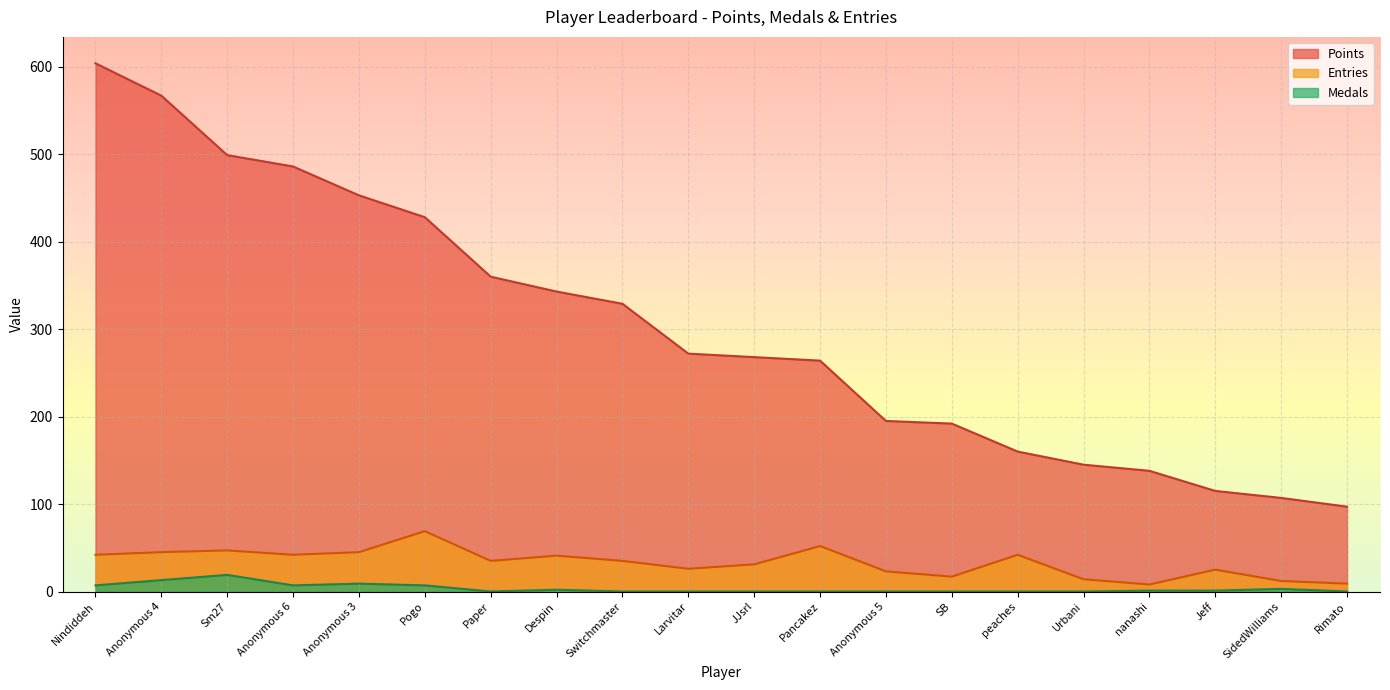

What is the maximum value shown in the chart?

604